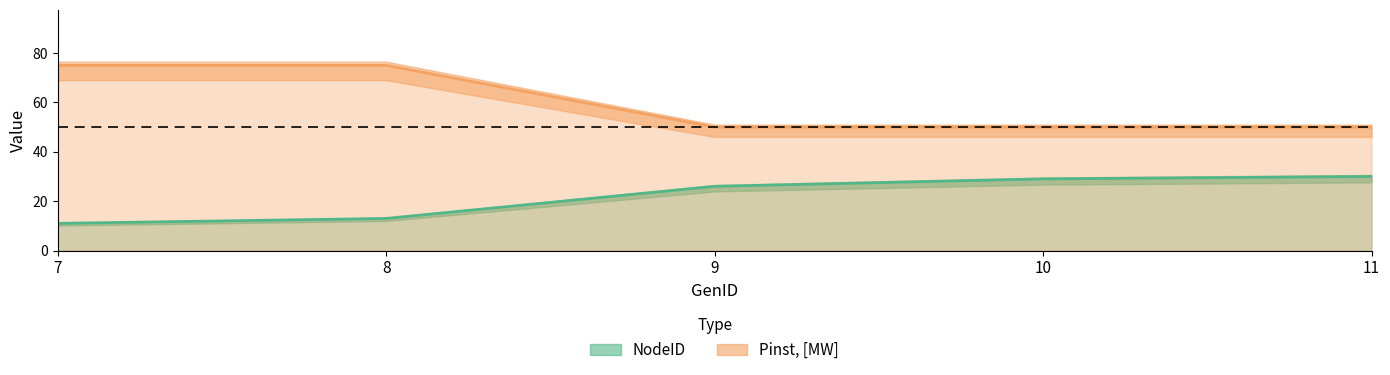

What is the spread (max minus min) of values at 8?

62